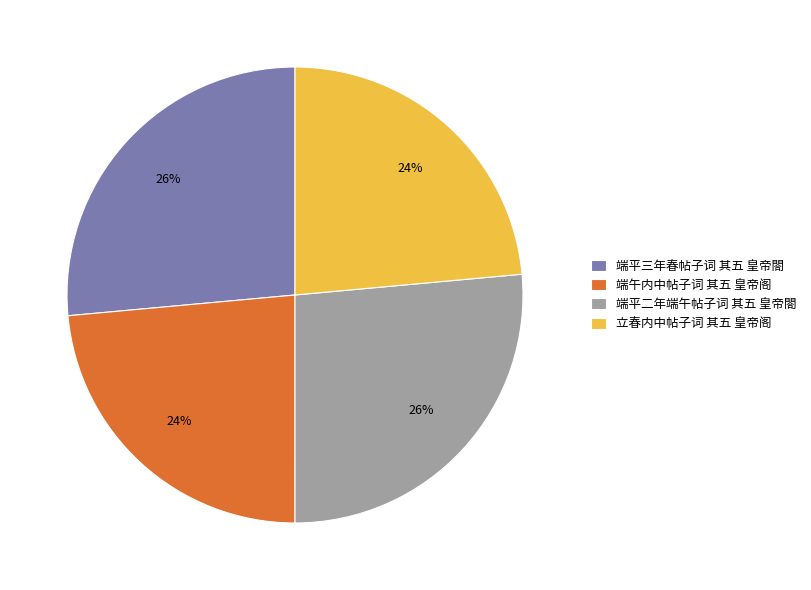

To the nearest percent, what percentage of the pie is 端平三年春帖子词 其五 皇帝閤?

26%